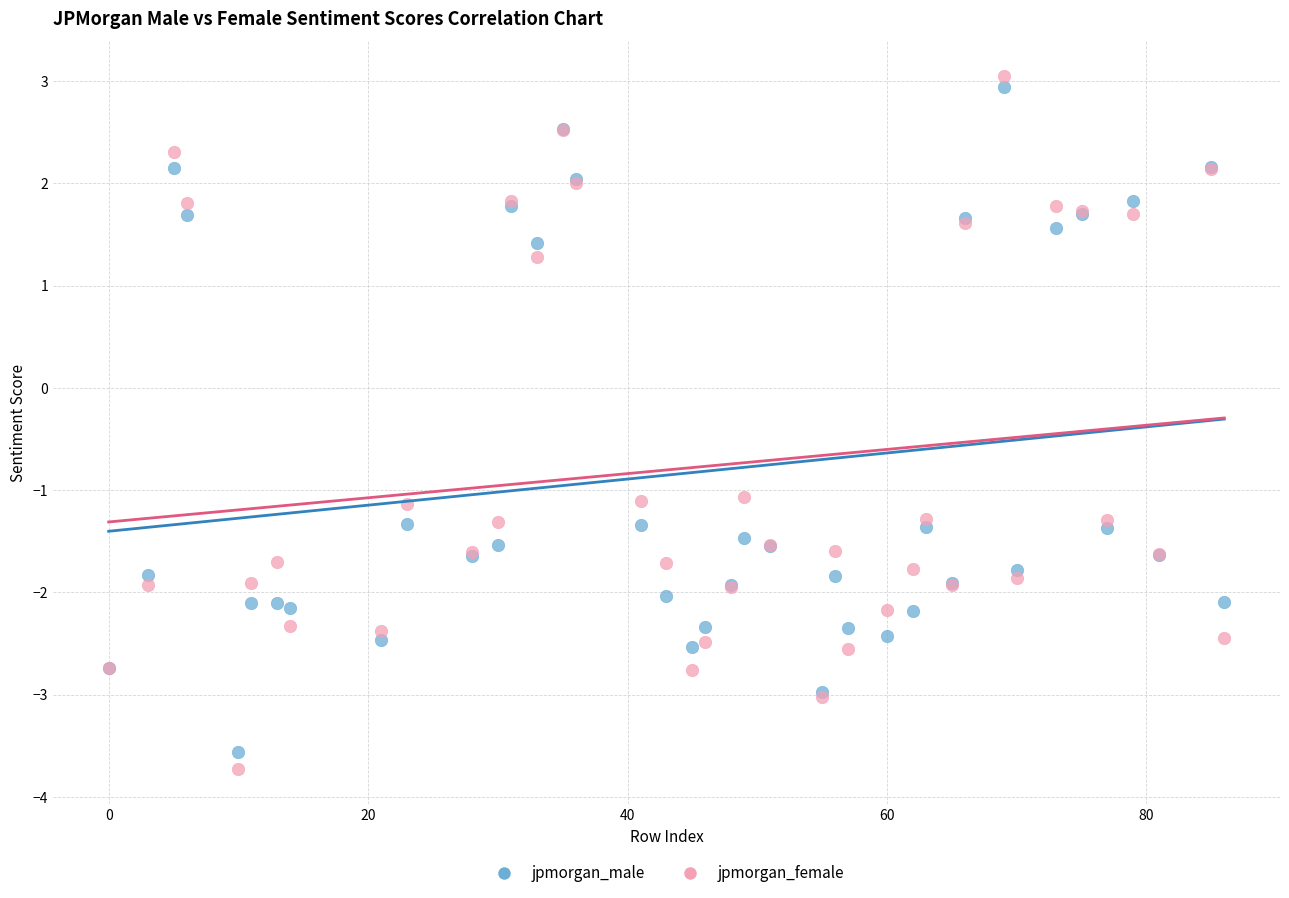

What is the X range (max minus min) for the scatter plot?

86.0